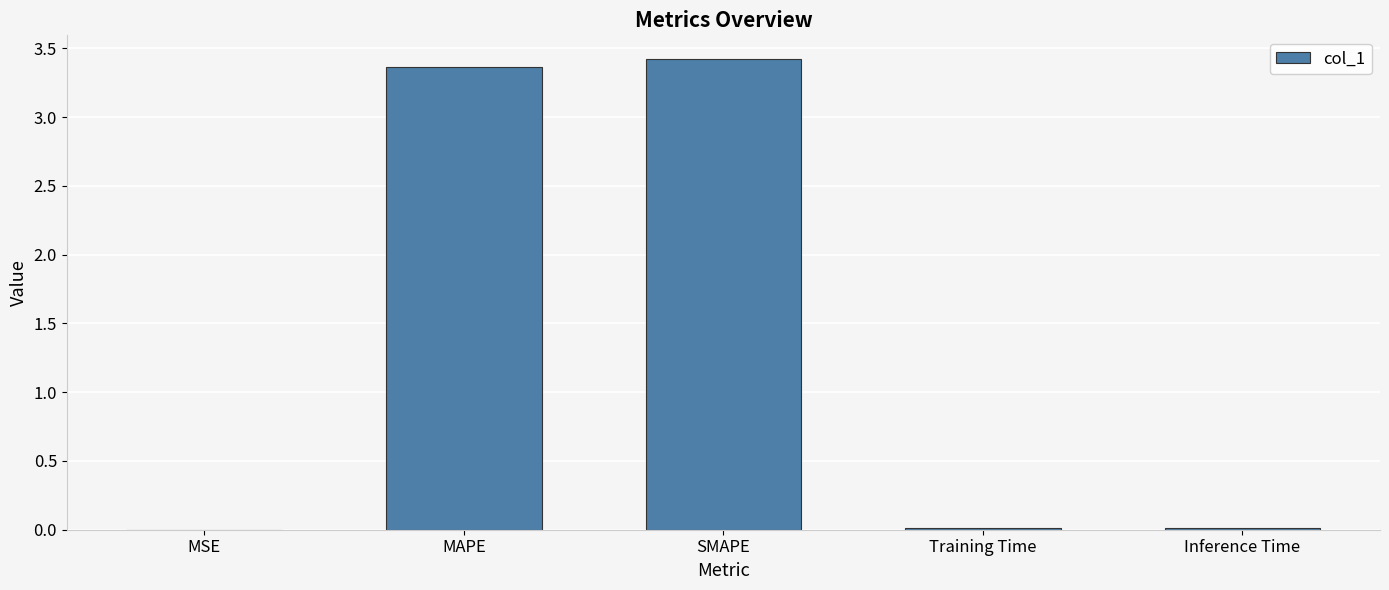

What is the greatest value displayed?

3.4